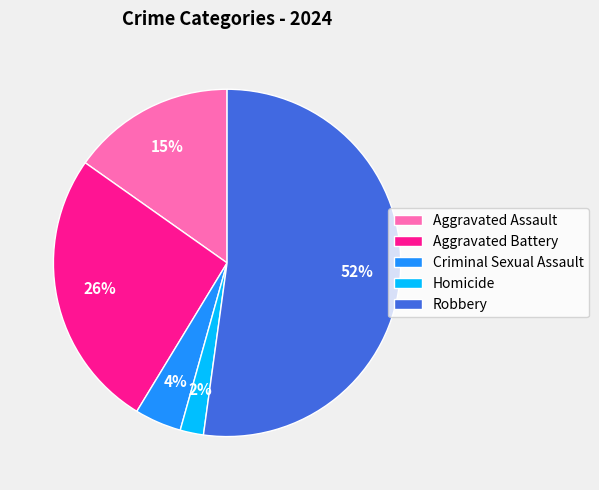

Which slice is the smallest?

Homicide